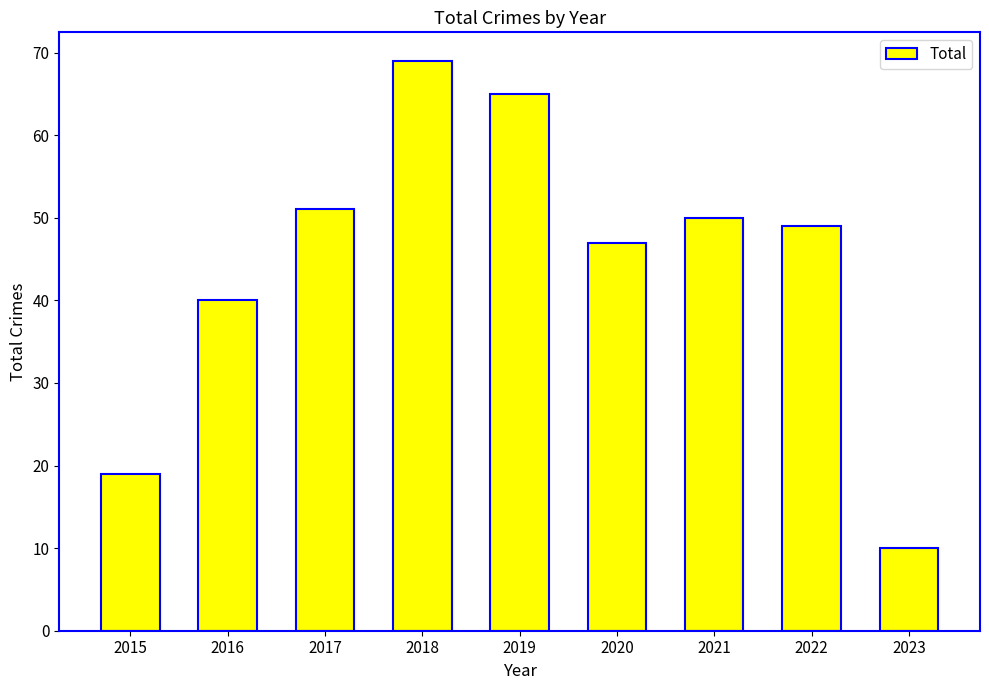

How many bars are there in total?

9